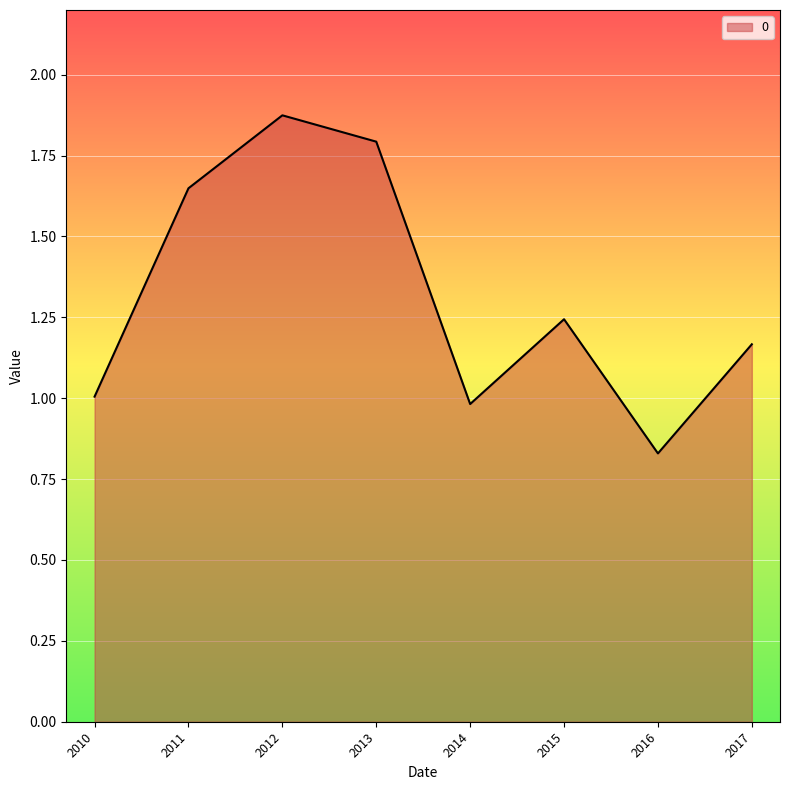

The chart shows a value of 0.6 at 2017. True or false?

False